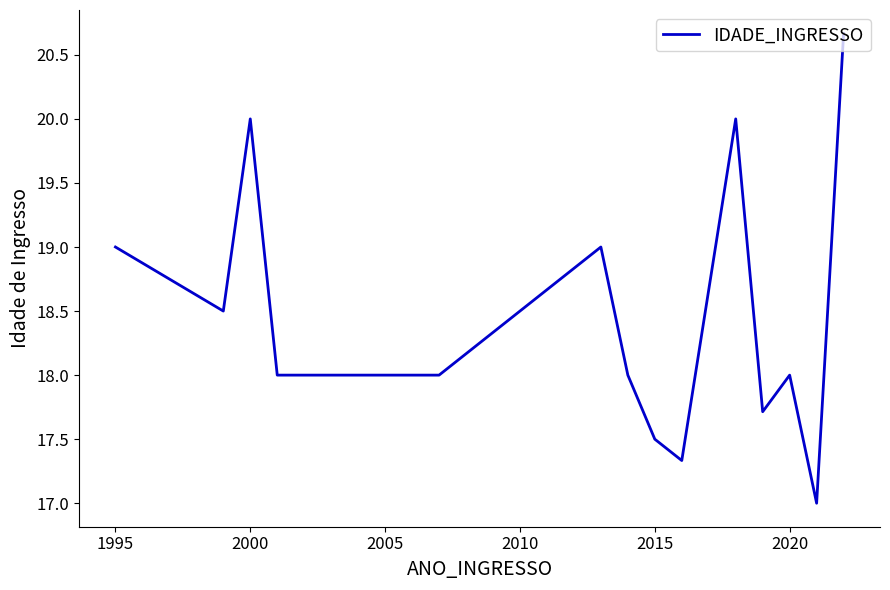

What is the smallest value displayed?

17.0